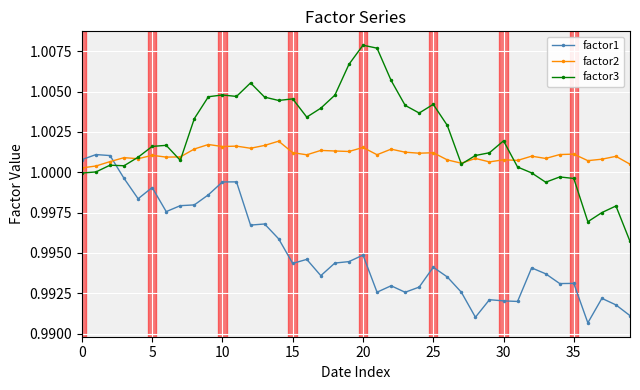

Which series has the largest total across all categories?

factor3